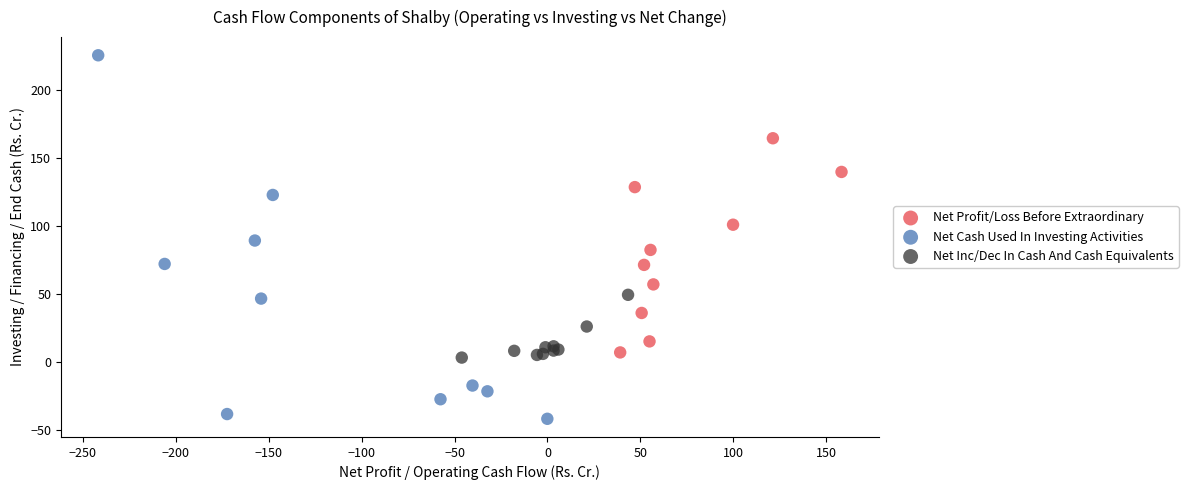

Which series reaches the maximum Y coordinate?

Net Cash Used In Investing Activities